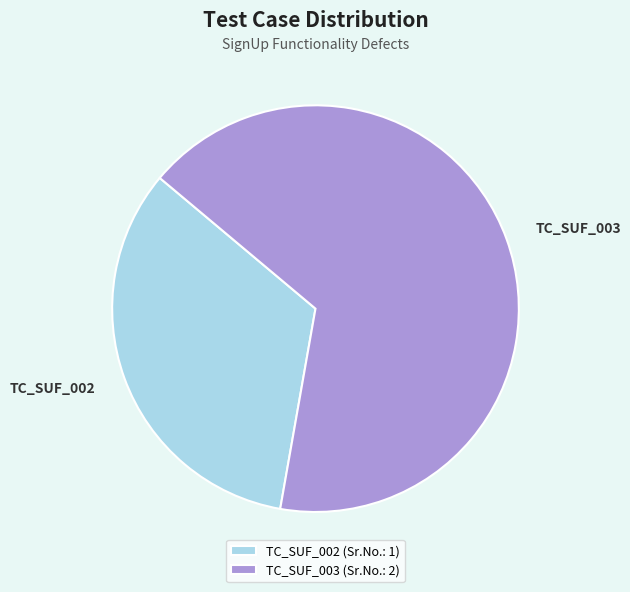

Does TC_SUF_002 account for over 50% of the chart?

No